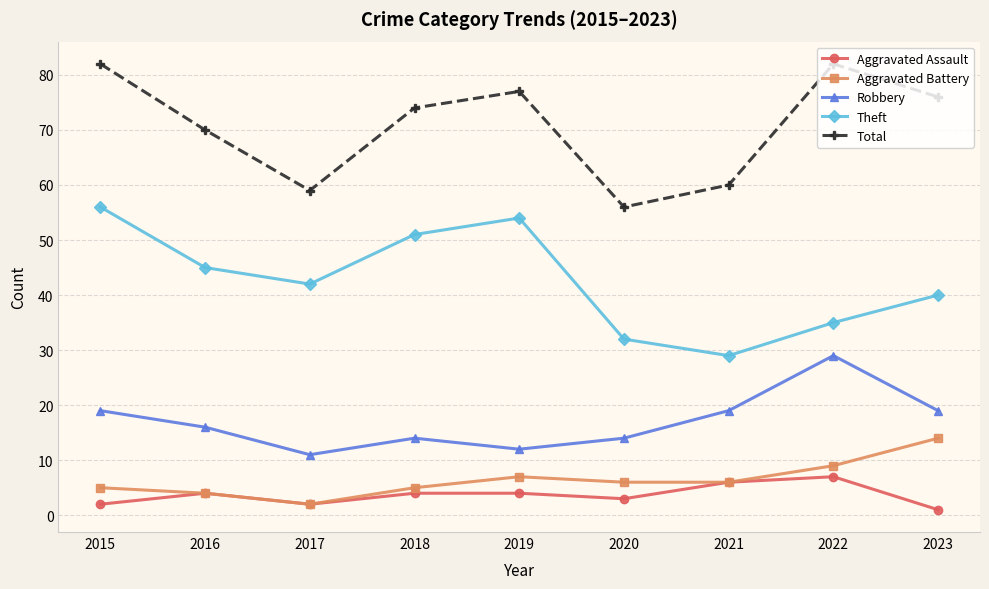

Is the value of Robbery at 2015 greater than the value of Aggravated Battery at 2019?

Yes